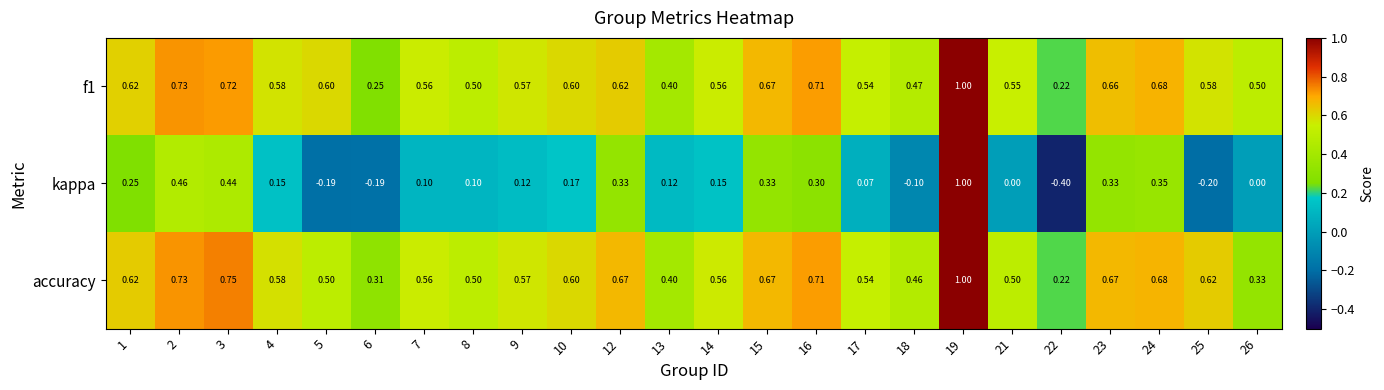

What is the difference between the highest and lowest values at 22?

0.6